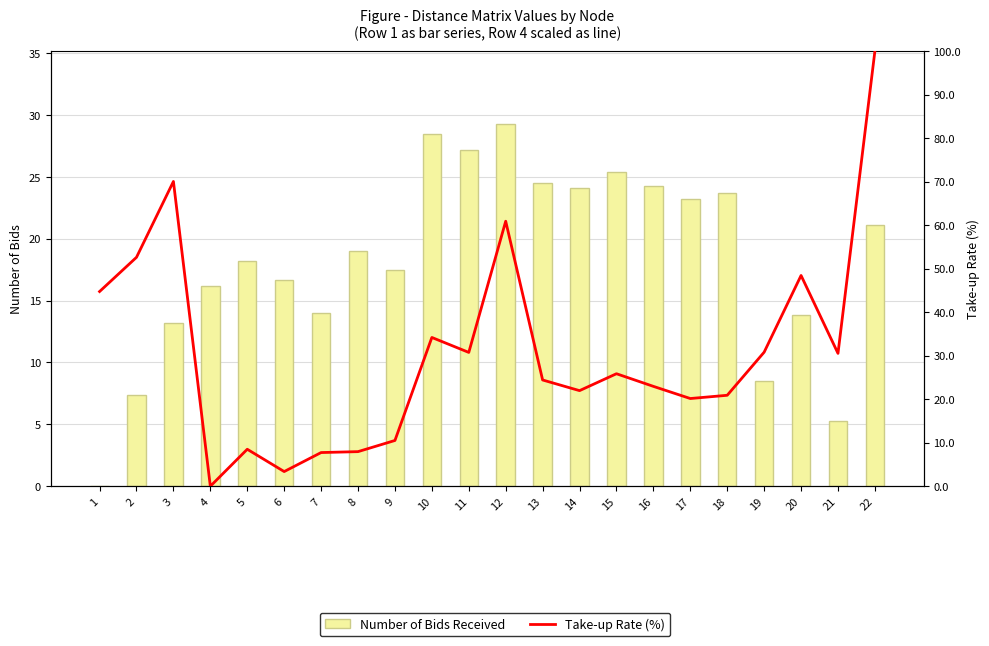

Between 1 and 7, which series saw the biggest shift?

Take-up Rate (%)